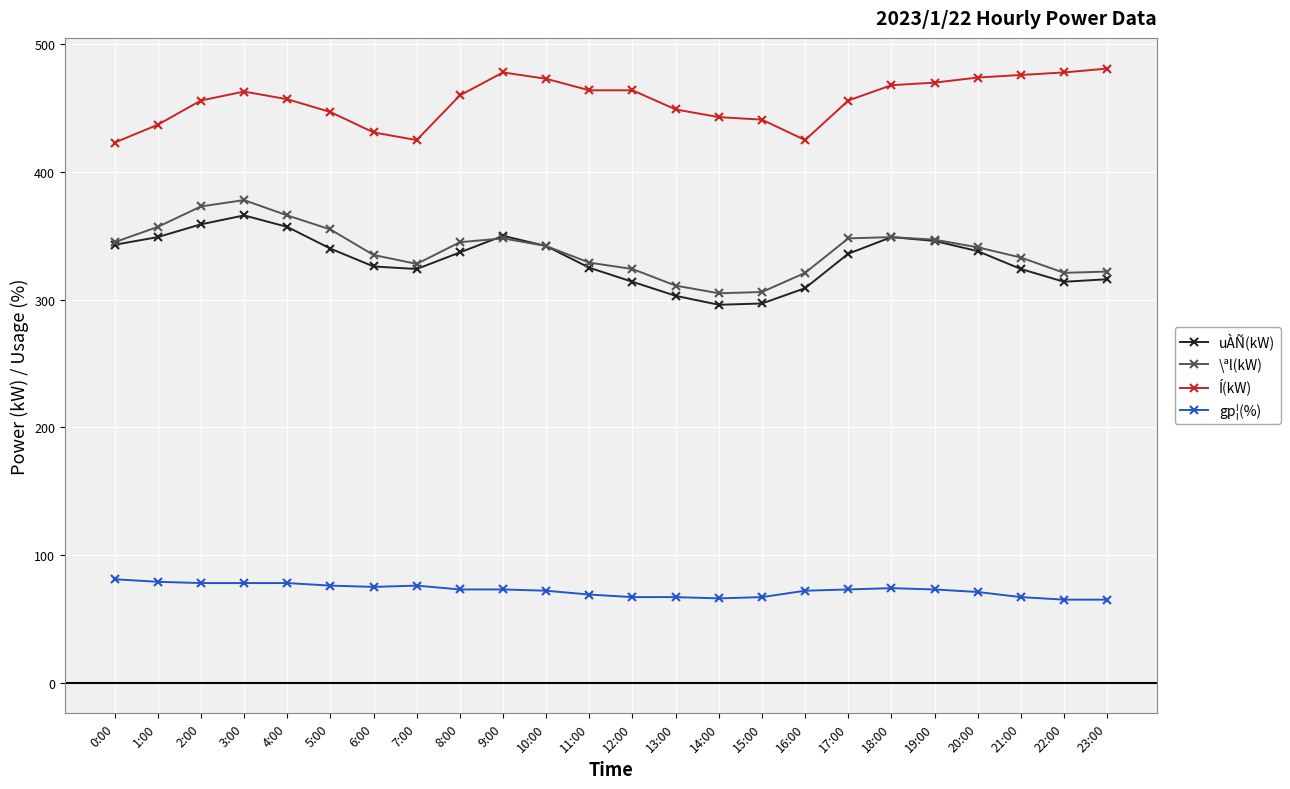

How many lines are shown in the chart?

4